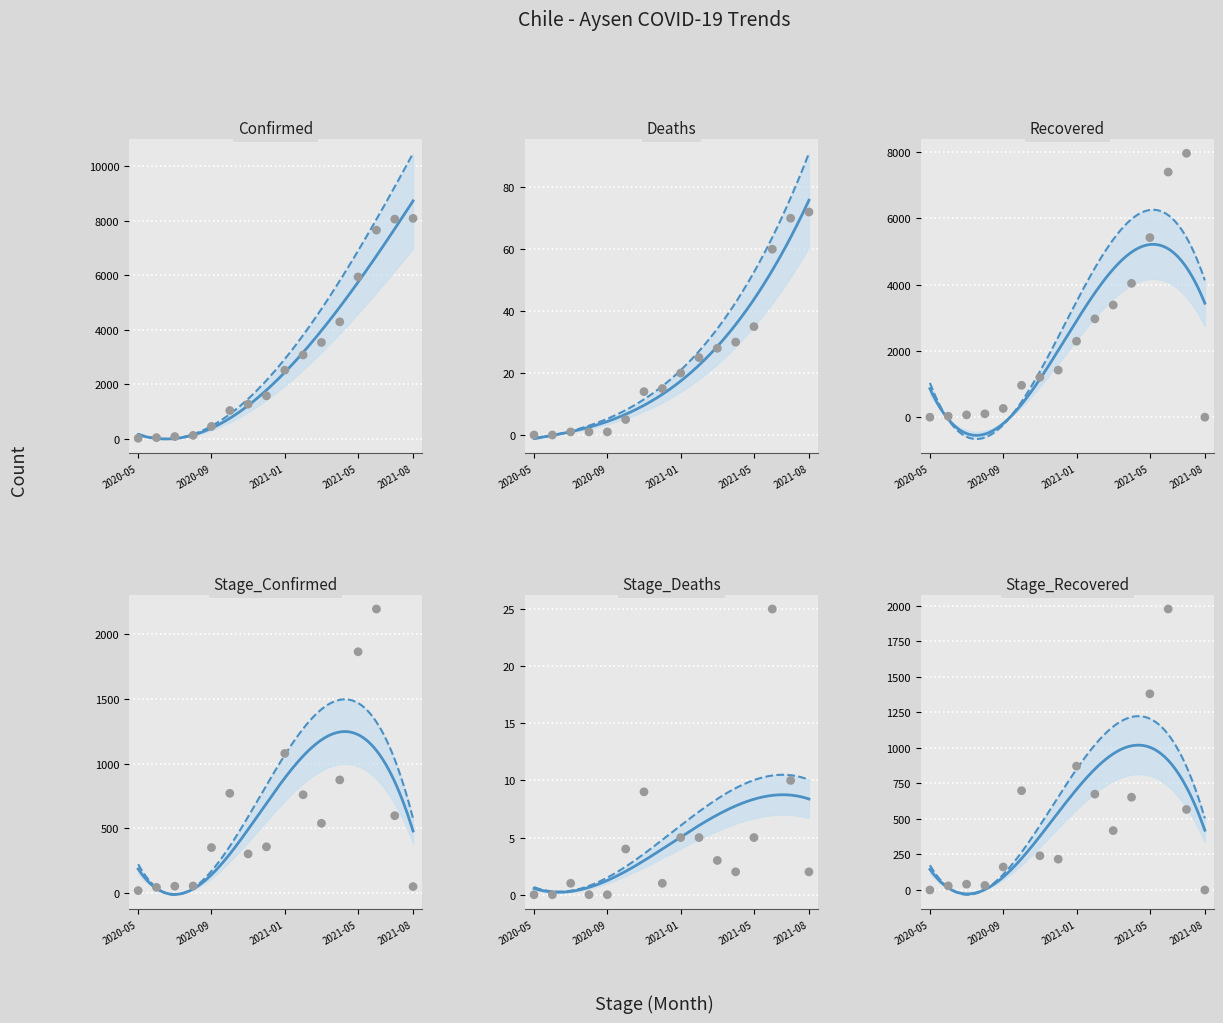

At which category is the sum across all series the highest?

2021-06-30